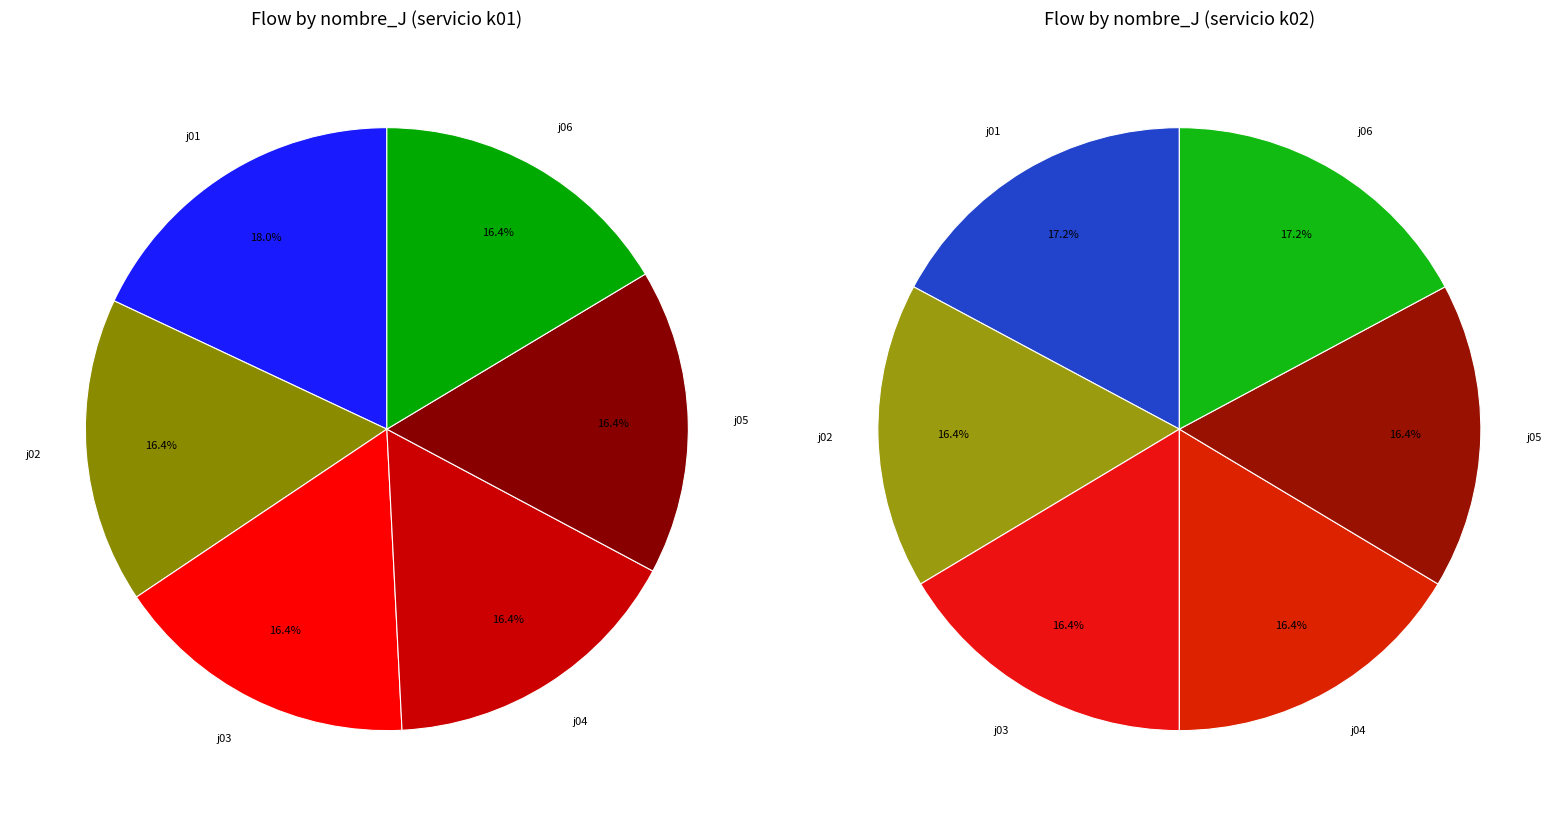

Is the sum of j01 and j05 greater than half?

No